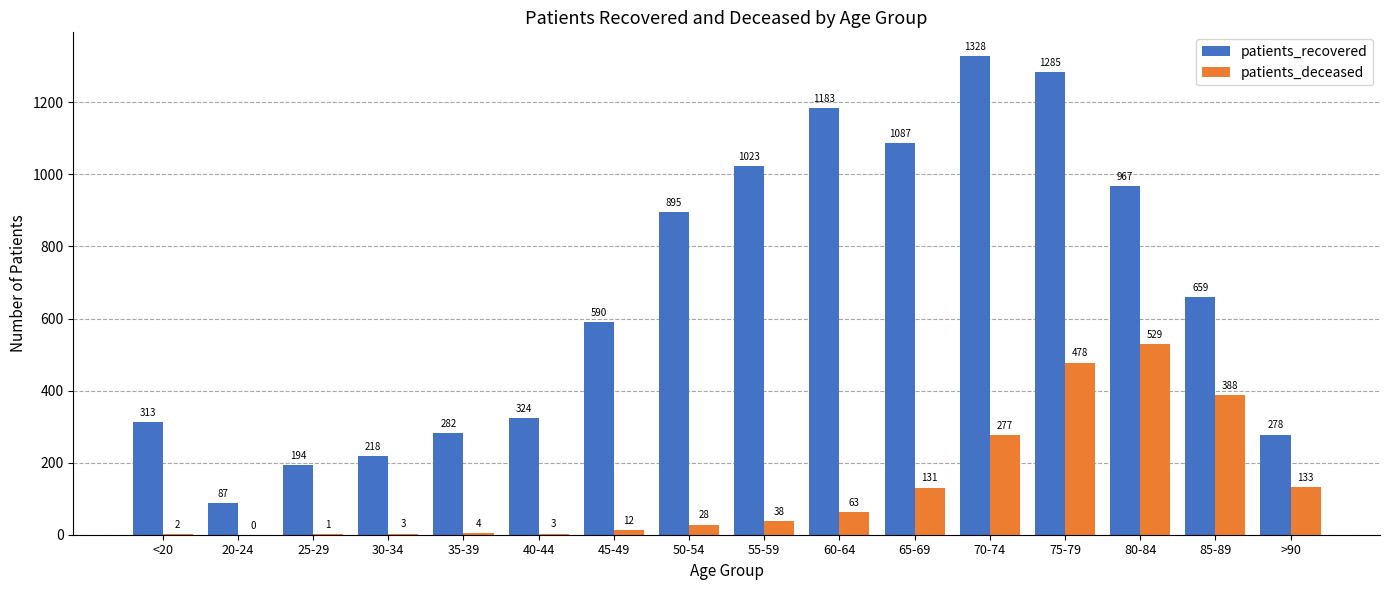

How many positive values does the patients_deceased series have?

15